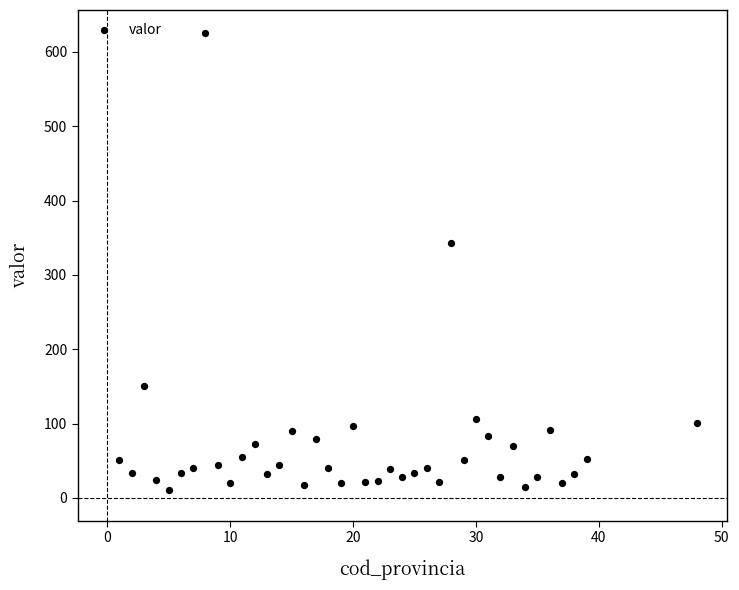

What Y value in the scatter plot is closest to 318?

343.0